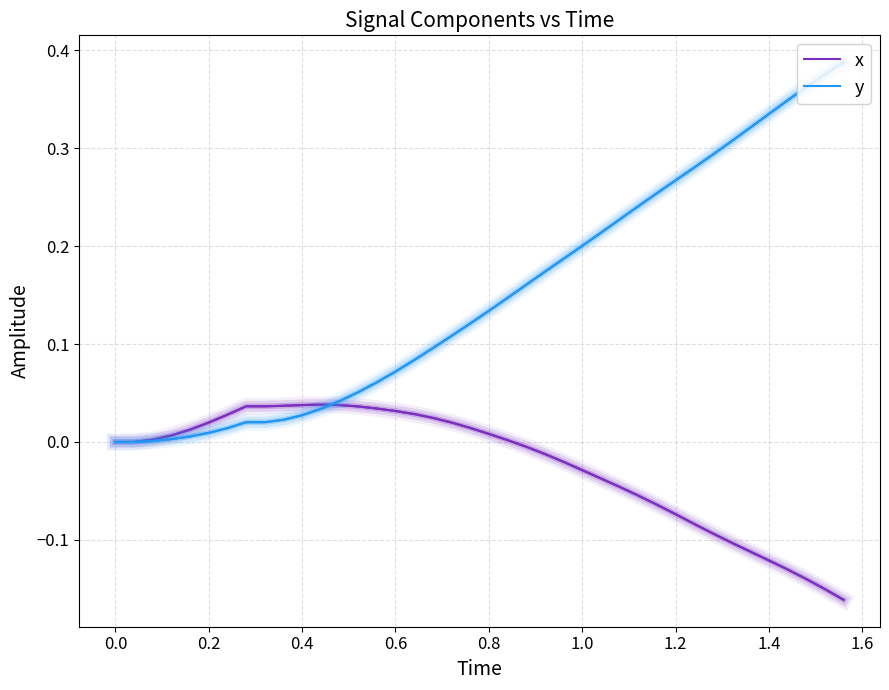

Which series has the largest total across all categories?

y